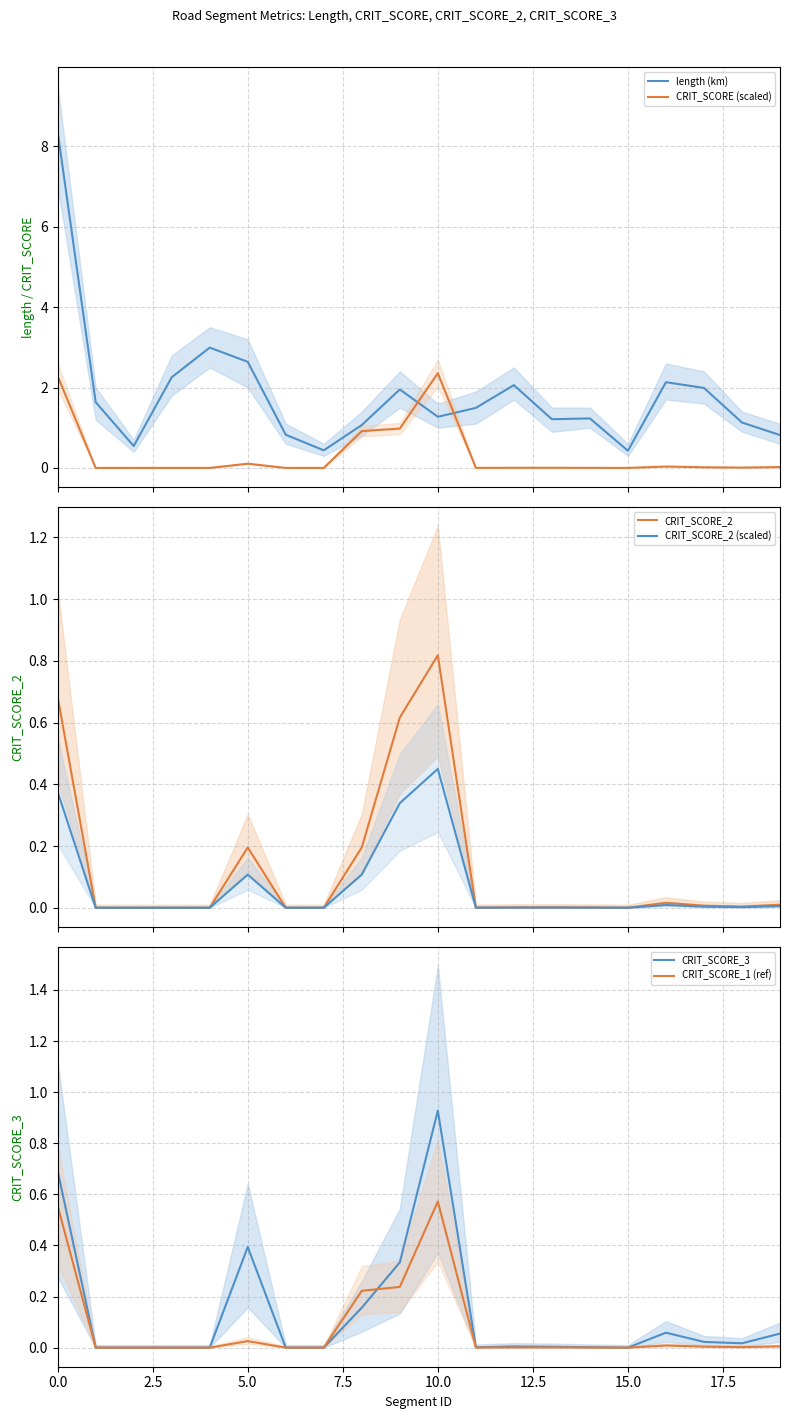

What is the highest value of the CRIT_SCORE (scaled) series?

2.4